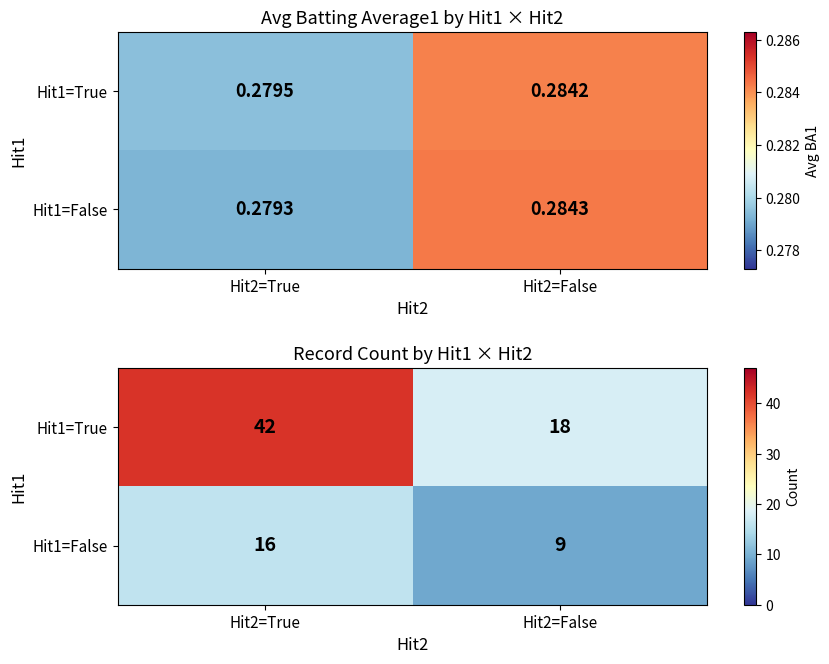

What is the smallest value displayed?

9